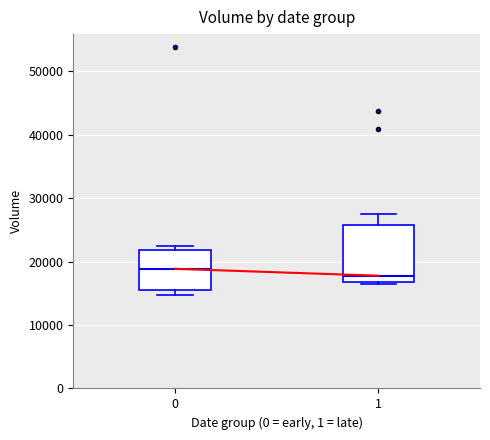

Reading left to right, transcribe this box plot: for each box, give where its median line is, the range the box spans, and where its two whiskers end, as read against the y-axis. The values are not printed on the chart, so give them approximately, as read against the axis.

0: median 19000, box 15000 to 22000, whiskers 15000 (just below the box's lower edge) to 23000
1: median 18000, box 17000 to 26000, whiskers 17000 (just below the box's lower edge) to 27000